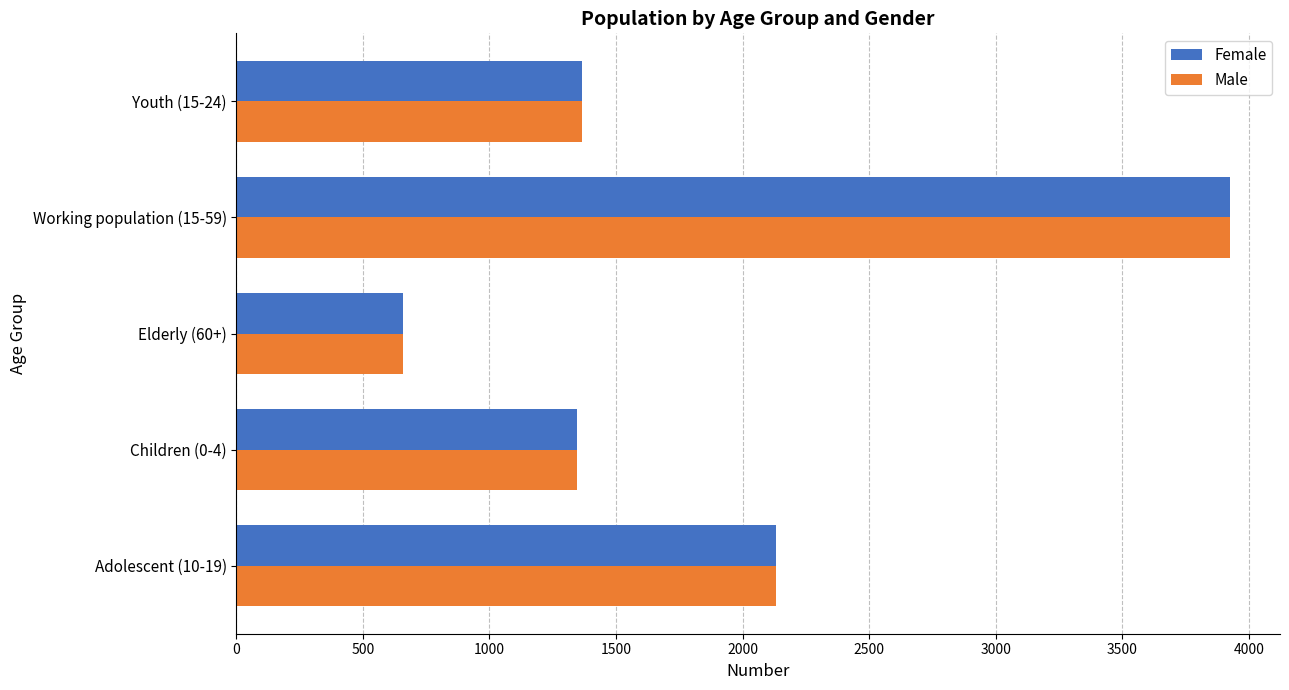

Is the value of Male at Elderly (60+) greater than the value of Female at Children (0-4)?

No